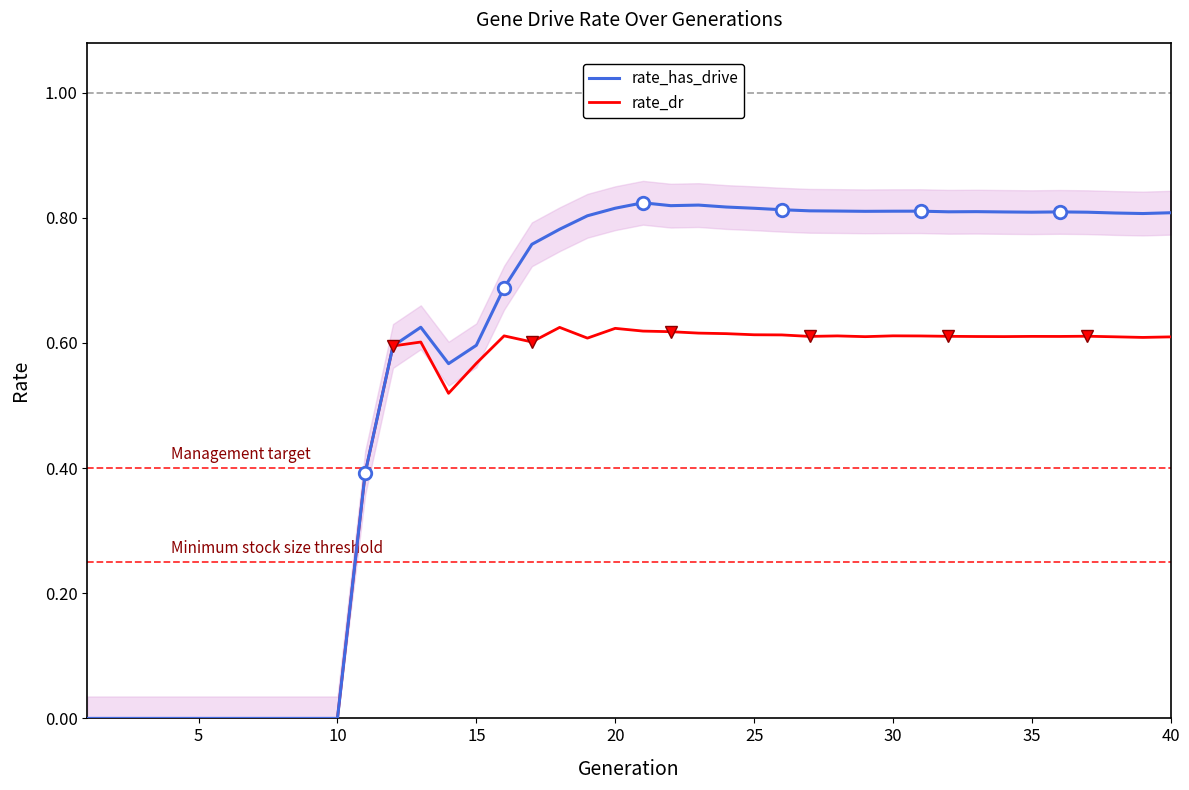

How many positive values does the rate_has_drive series have?

30